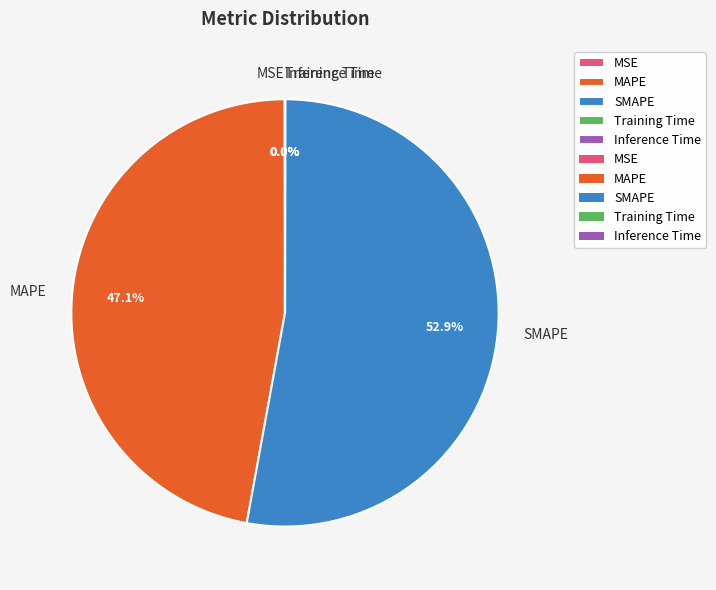

Is SMAPE the majority of the pie?

Yes